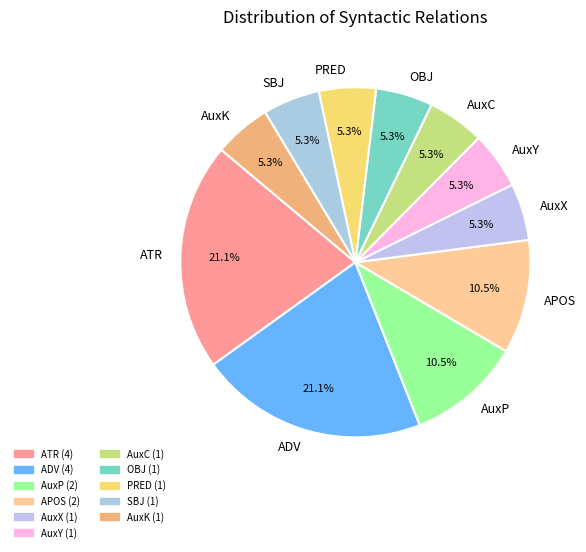

Which has a higher value, AuxK or AuxP?

AuxP